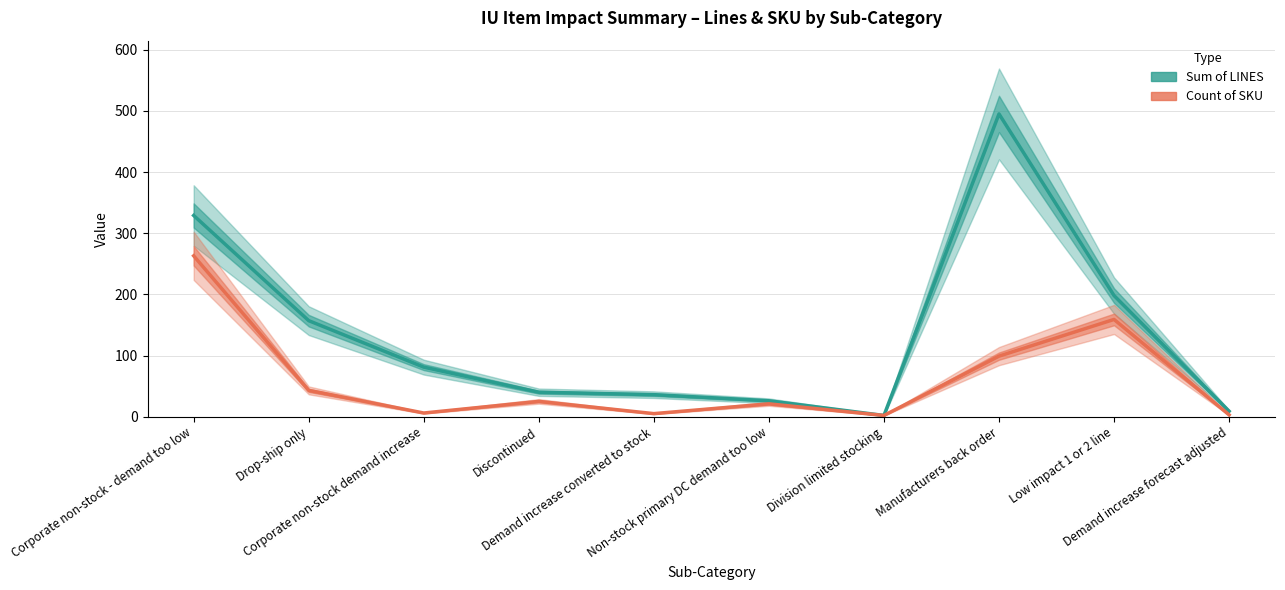

The value of Sum of LINES at Manufacturers back order is 495. True or false?

True